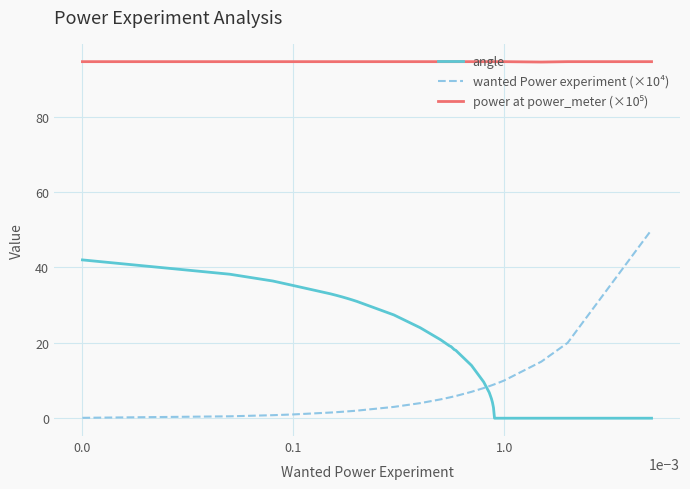

What is the maximum value for angle?

42.0